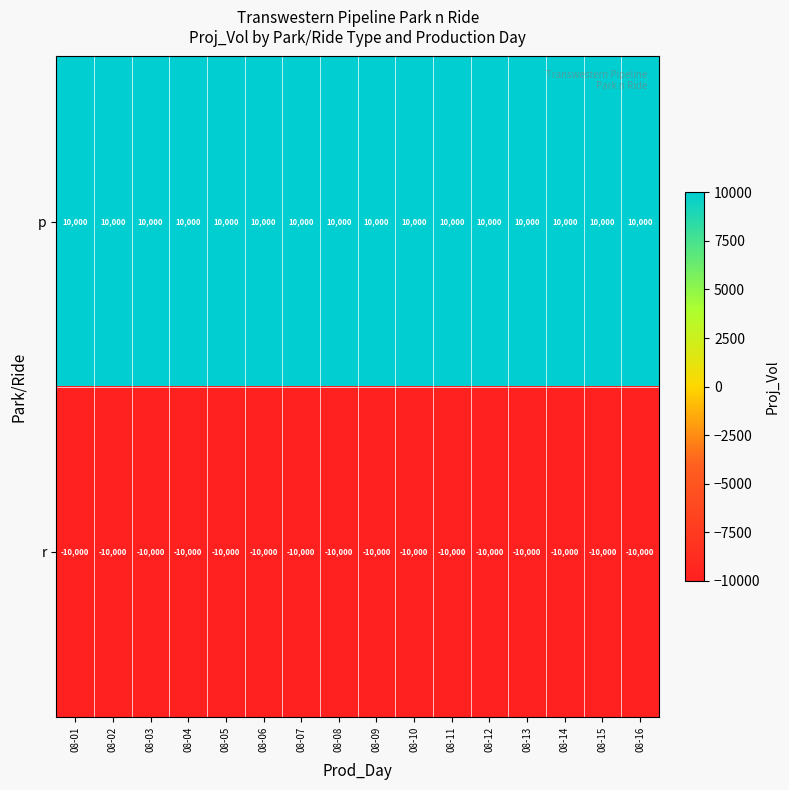

What is the greatest value displayed?

10000